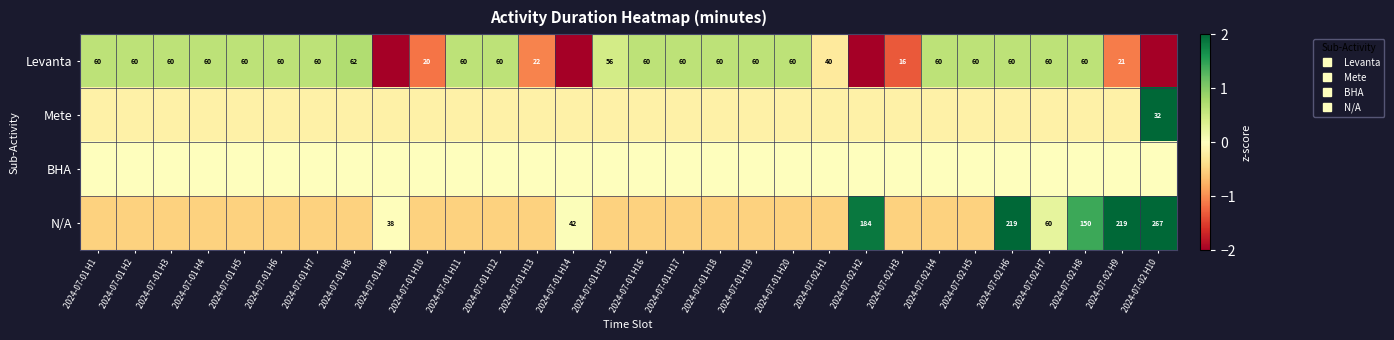

Is it true that BHA equals 0.0 at 2024-07-01 H1?

True